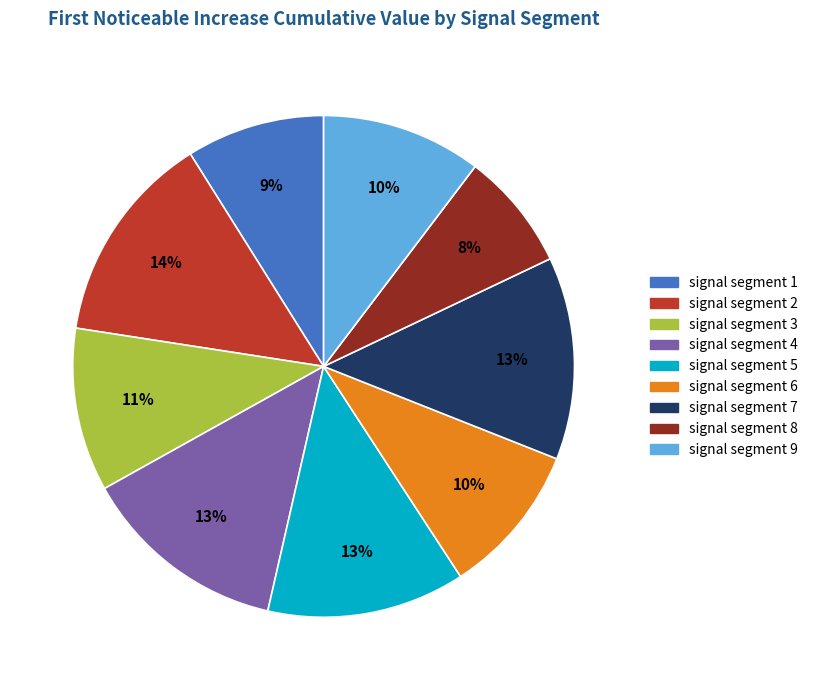

To the nearest percent, what is the combined percentage of signal segment 7 and signal segment 1?

22%